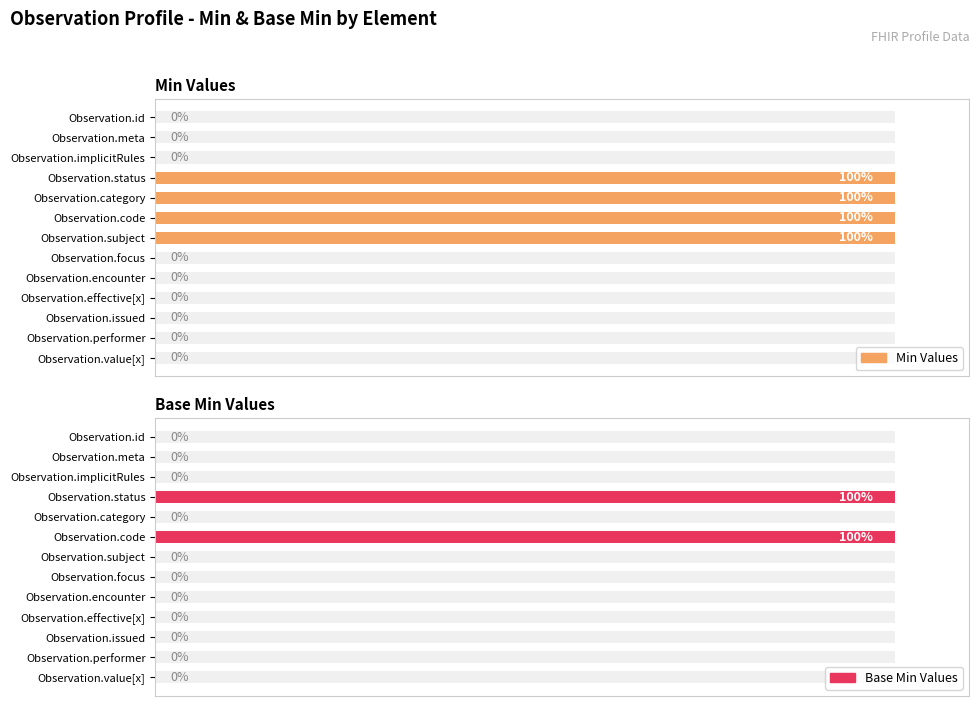

What is the difference between the second highest and second lowest values in the Min Values series?

100